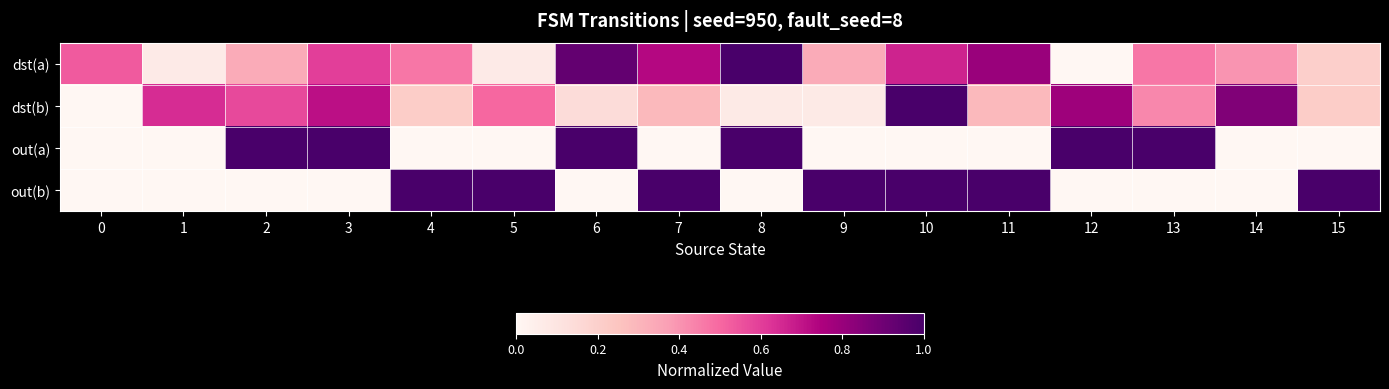

List the series in order of their peak value, lowest first.

row_0, row_1, row_2, row_3